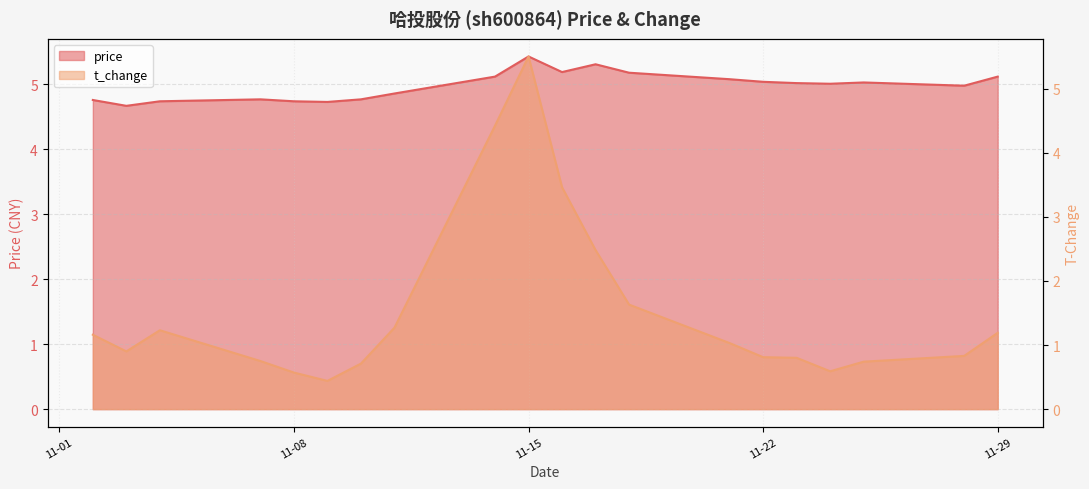

At 2022-11-11, list the series in order from largest to smallest.

price, t_change